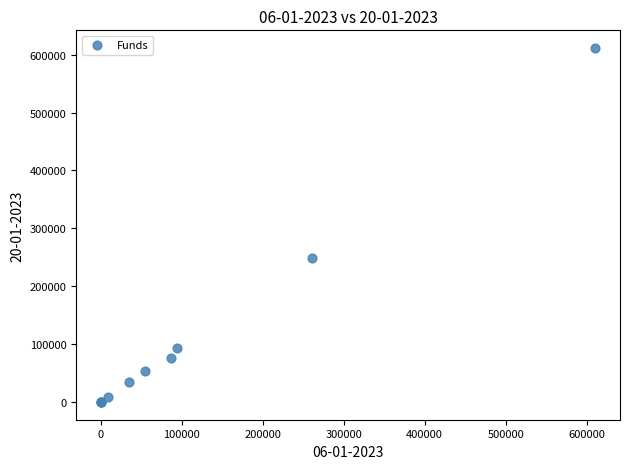

What Y value in the scatter plot is closest to 305711?

249109.0